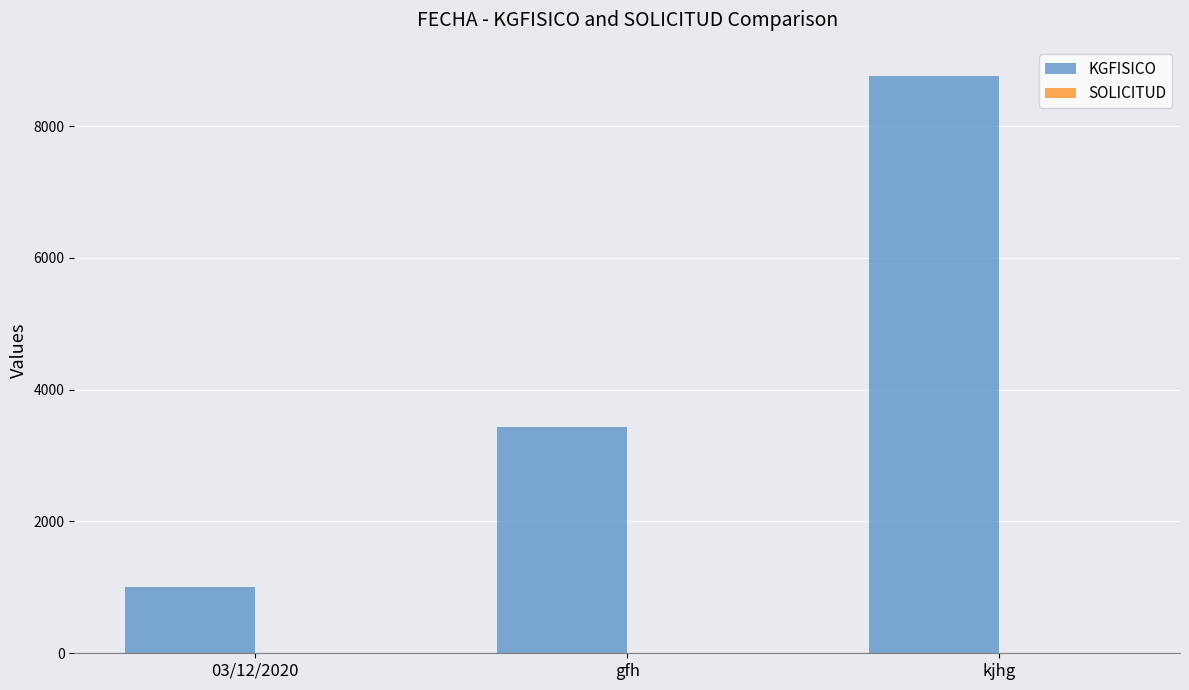

Which series changed the most between 03/12/2020 and gfh?

KGFISICO